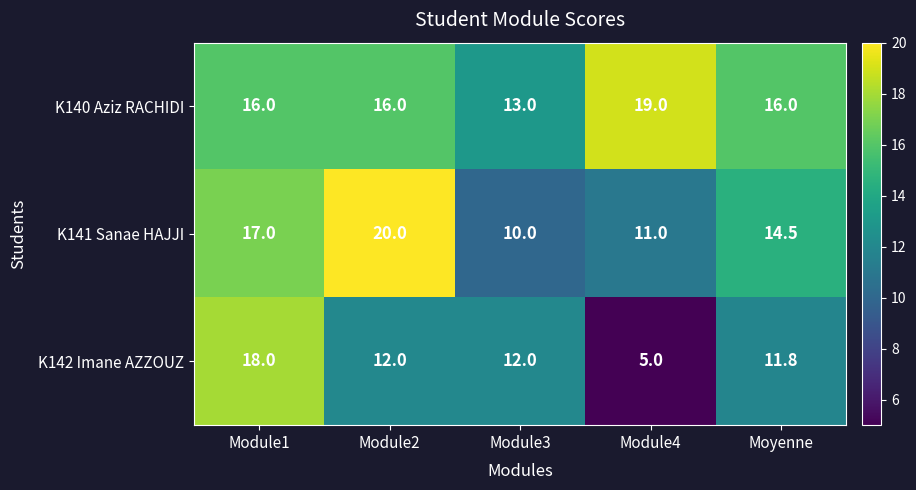

What is the maximum value for K140 Aziz RACHIDI?

19.0